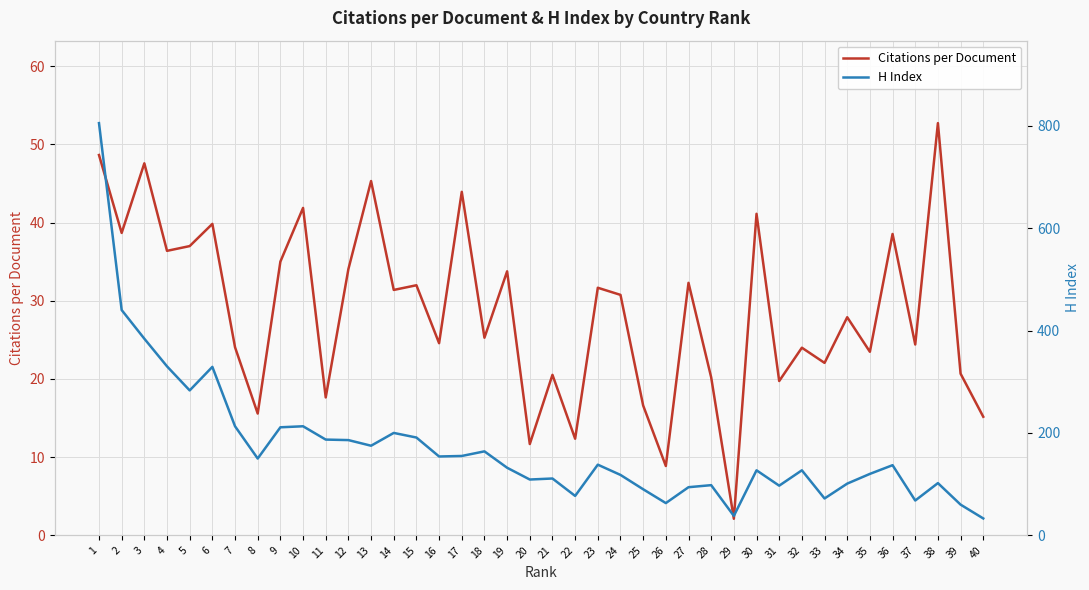

Is the value of H Index at 11 greater than the value of Citations per Document at 18?

Yes